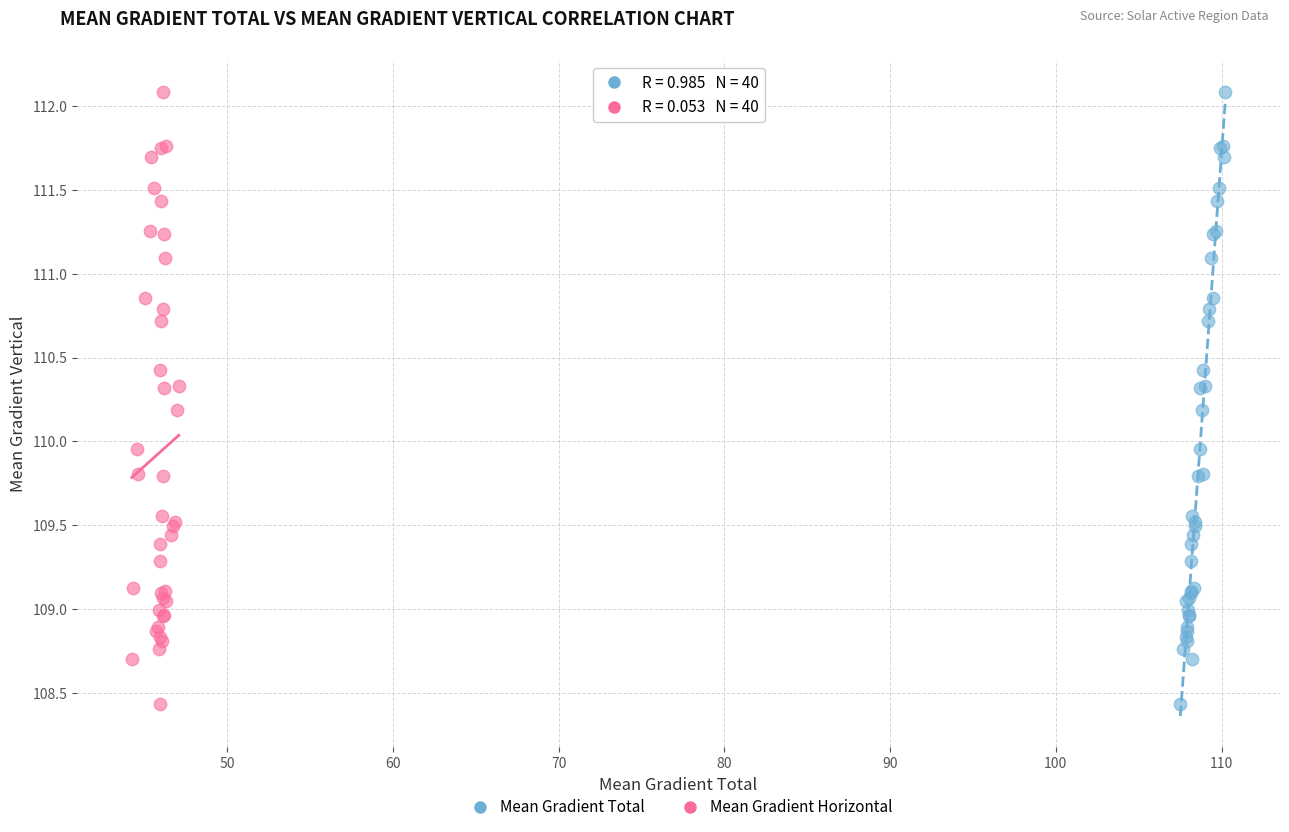

What are all the series names shown in the legend?

Mean Gradient Total, Mean Gradient Horizontal